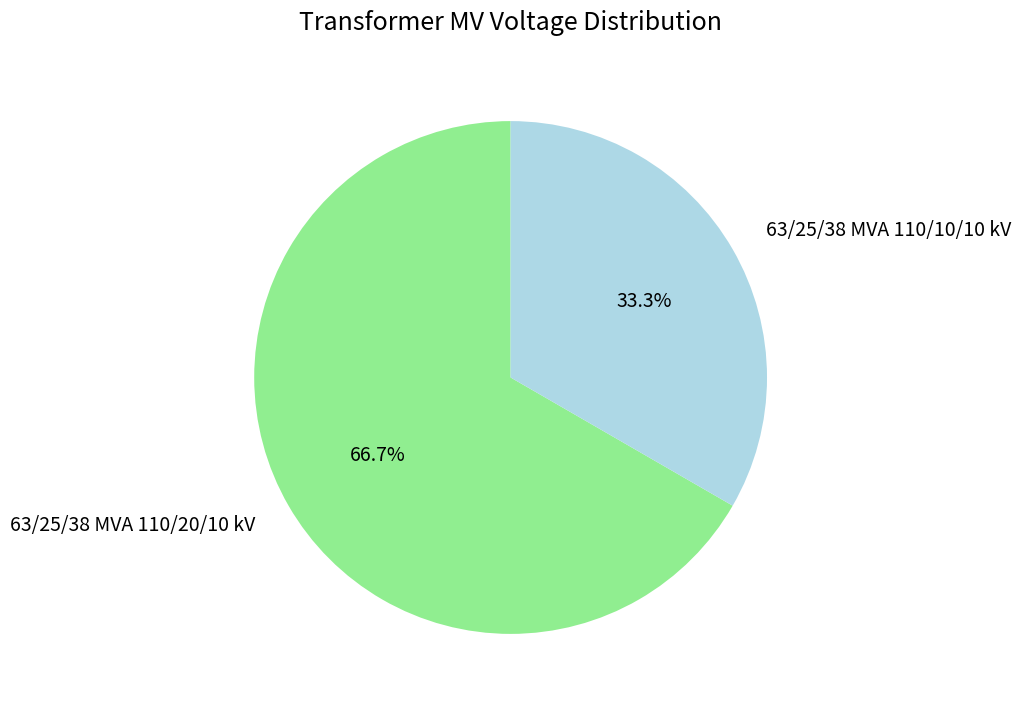

Is the sum of 63/25/38 MVA 110/20/10 kV and 63/25/38 MVA 110/10/10 kV greater than half?

Yes